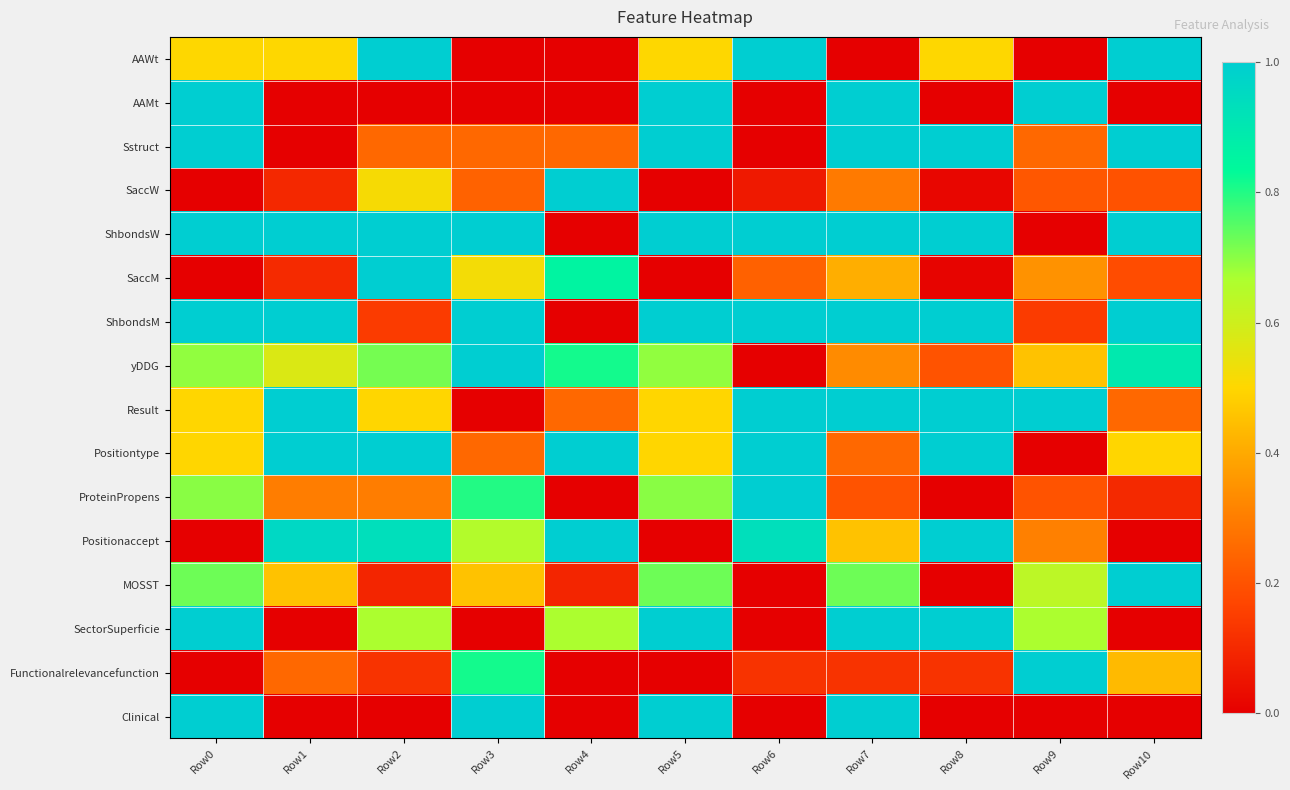

Reading left to right, what are all the values shown in this chart?

AAWt: Row0=0.5	Row1=0.5	Row2=1.0	Row3=0.0	Row4=0.0	Row5=0.5	Row6=1.0	Row7=0.0	Row8=0.5	Row9=0.0	Row10=1.0
AAMt: Row0=1.0	Row1=0.0	Row2=0.0	Row3=0.0	Row4=0.0	Row5=1.0	Row6=0.0	Row7=1.0	Row8=0.0	Row9=1.0	Row10=0.0
Sstruct: Row0=1.0	Row1=0.0	Row2=0.2	Row3=0.2	Row4=0.2	Row5=1.0	Row6=0.0	Row7=1.0	Row8=1.0	Row9=0.2	Row10=1.0
SaccW: Row0=0.0	Row1=0.1	Row2=0.5	Row3=0.2	Row4=1.0	Row5=0.0	Row6=0.1	Row7=0.3	Row8=0.0	Row9=0.2	Row10=0.2
ShbondsW: Row0=1.0	Row1=1.0	Row2=1.0	Row3=1.0	Row4=0.0	Row5=1.0	Row6=1.0	Row7=1.0	Row8=1.0	Row9=0.0	Row10=1.0
SaccM: Row0=0.0	Row1=0.1	Row2=1.0	Row3=0.5	Row4=0.9	Row5=0.0	Row6=0.2	Row7=0.4	Row8=0.0	Row9=0.3	Row10=0.2
ShbondsM: Row0=1.0	Row1=1.0	Row2=0.1	Row3=1.0	Row4=0.0	Row5=1.0	Row6=1.0	Row7=1.0	Row8=1.0	Row9=0.1	Row10=1.0
yDDG: Row0=0.7	Row1=0.6	Row2=0.7	Row3=1.0	Row4=0.8	Row5=0.7	Row6=0.0	Row7=0.3	Row8=0.2	Row9=0.5	Row10=0.9
Result: Row0=0.5	Row1=1.0	Row2=0.5	Row3=0.0	Row4=0.2	Row5=0.5	Row6=1.0	Row7=1.0	Row8=1.0	Row9=1.0	Row10=0.2
Positiontype: Row0=0.5	Row1=1.0	Row2=1.0	Row3=0.2	Row4=1.0	Row5=0.5	Row6=1.0	Row7=0.2	Row8=1.0	Row9=0.0	Row10=0.5
ProteinPropens: Row0=0.7	Row1=0.3	Row2=0.3	Row3=0.8	Row4=0.0	Row5=0.7	Row6=1.0	Row7=0.2	Row8=0.0	Row9=0.2	Row10=0.1
Positionaccept: Row0=0.0	Row1=1.0	Row2=0.9	Row3=0.7	Row4=1.0	Row5=0.0	Row6=0.9	Row7=0.5	Row8=1.0	Row9=0.3	Row10=0.0
MOSST: Row0=0.7	Row1=0.5	Row2=0.1	Row3=0.5	Row4=0.1	Row5=0.7	Row6=0.0	Row7=0.7	Row8=0.0	Row9=0.6	Row10=1.0
SectorSuperficie: Row0=1.0	Row1=0.0	Row2=0.7	Row3=0.0	Row4=0.7	Row5=1.0	Row6=0.0	Row7=1.0	Row8=1.0	Row9=0.7	Row10=0.0
Functionalrelevancefunction: Row0=0.0	Row1=0.2	Row2=0.1	Row3=0.8	Row4=0.0	Row5=0.0	Row6=0.1	Row7=0.1	Row8=0.1	Row9=1.0	Row10=0.4
Clinical: Row0=1.0	Row1=0.0	Row2=0.0	Row3=1.0	Row4=0.0	Row5=1.0	Row6=0.0	Row7=1.0	Row8=0.0	Row9=0.0	Row10=0.0